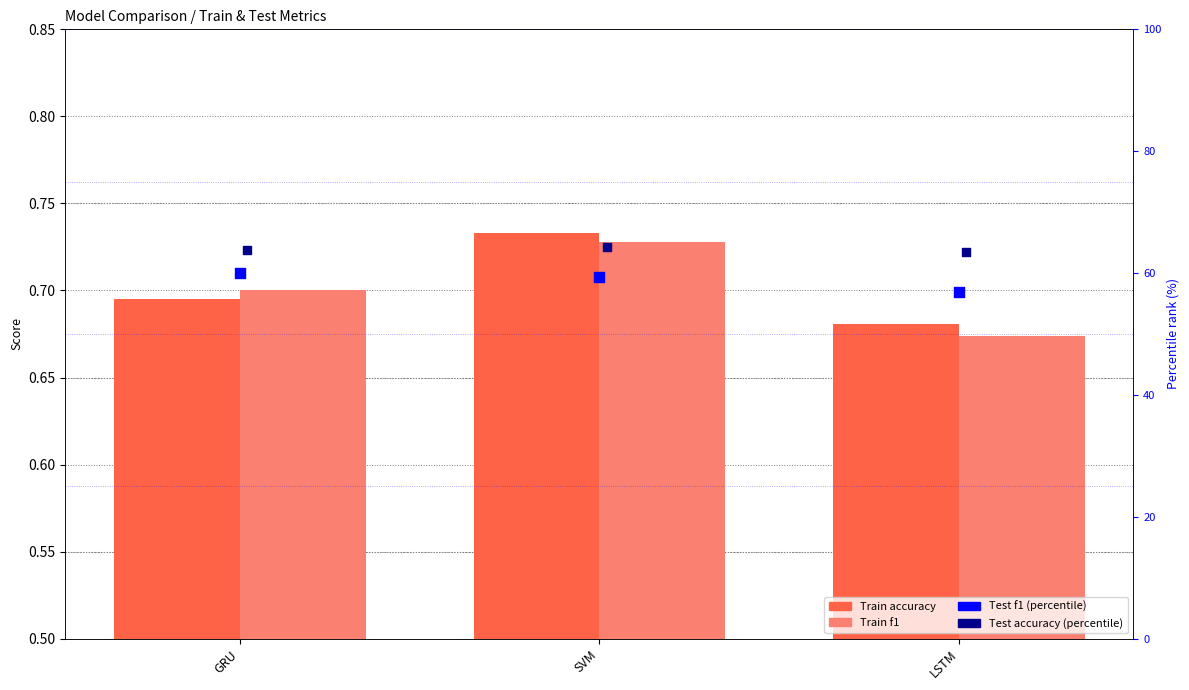

Which series reaches the minimum Y coordinate?

Train f1